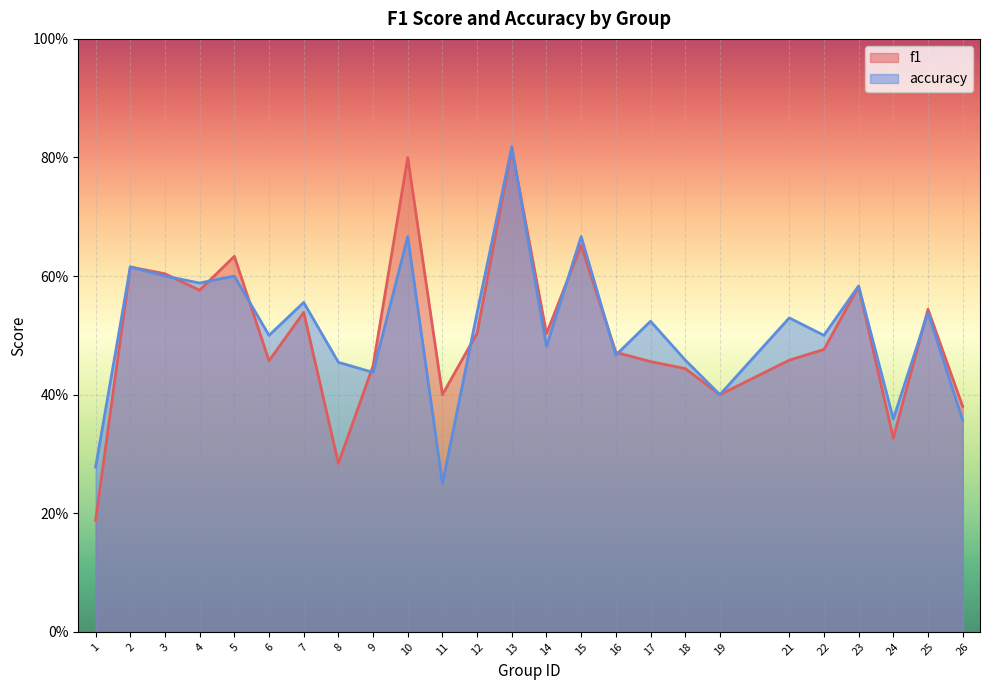

Which series has the largest range (max minus min)?

f1